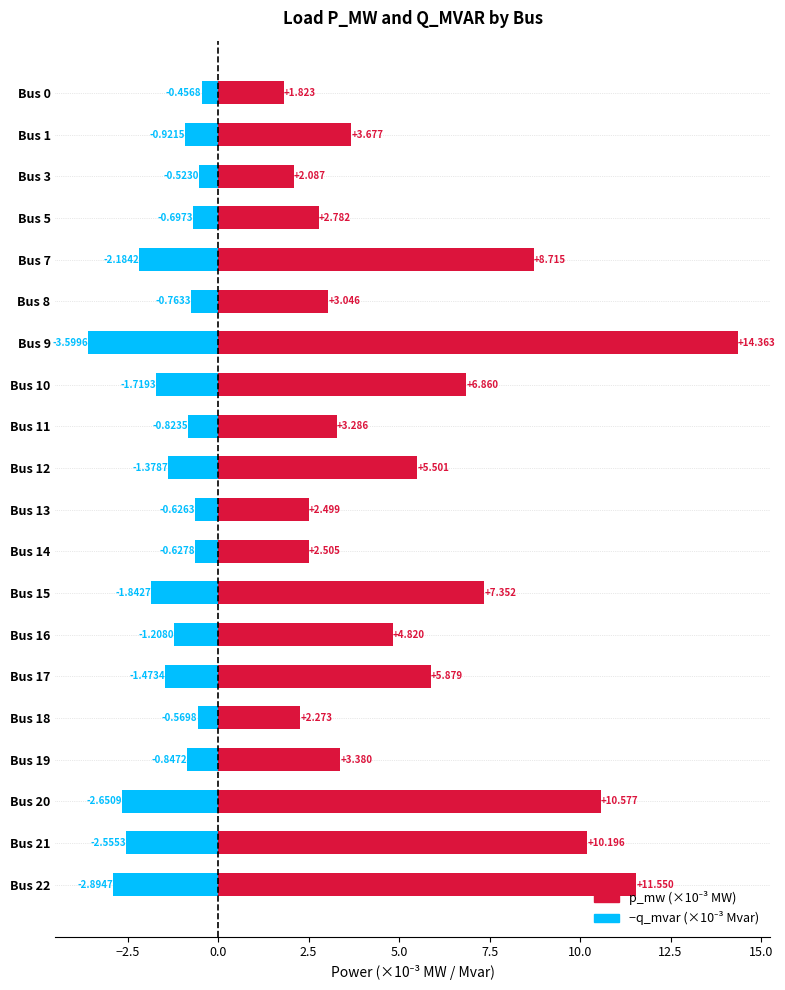

Rank the series by their average value, from highest to lowest.

p_mw (×10⁻³ MW), −q_mvar (×10⁻³ Mvar)